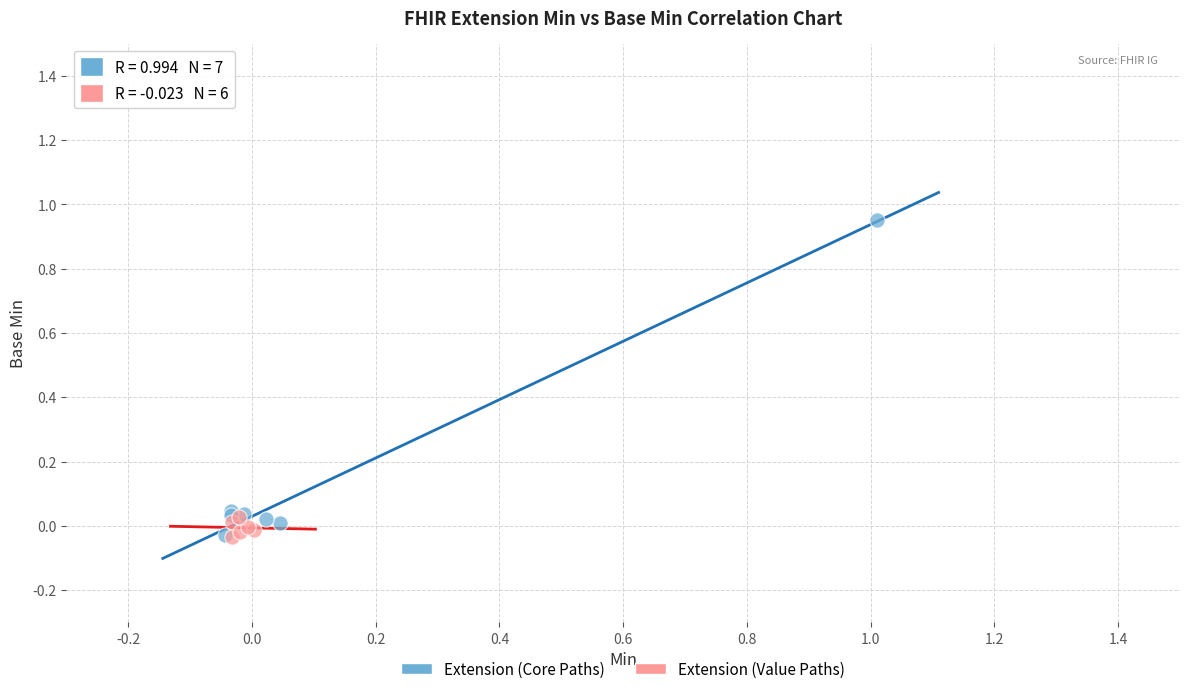

Which series reaches the maximum Y coordinate?

Extension (Core Paths)